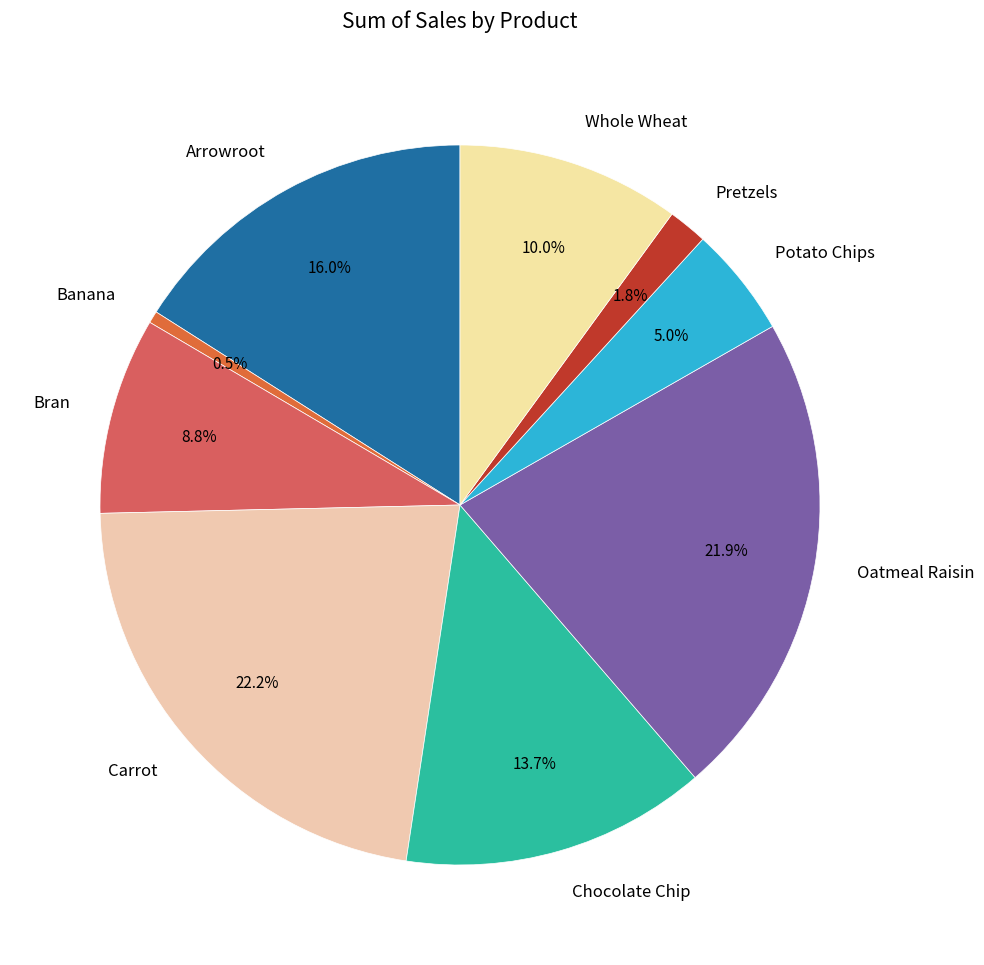

The Oatmeal Raisin slice represents 22% of the pie. True or false?

True